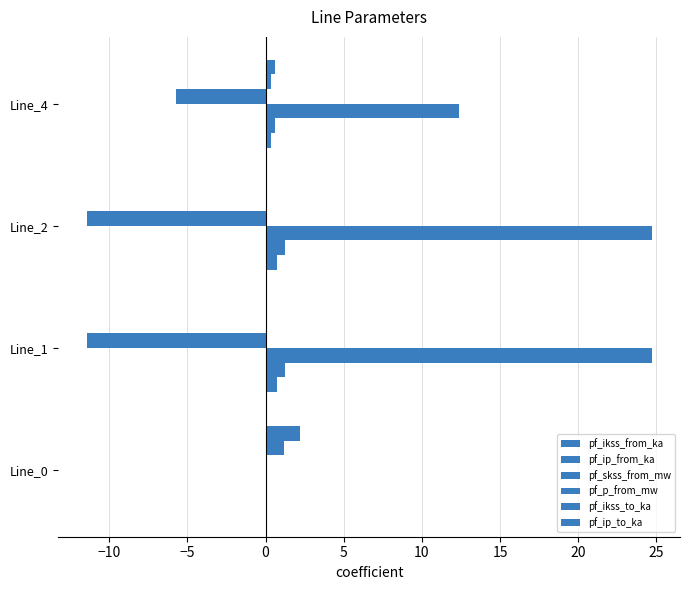

How many categories are shown in the chart?

4